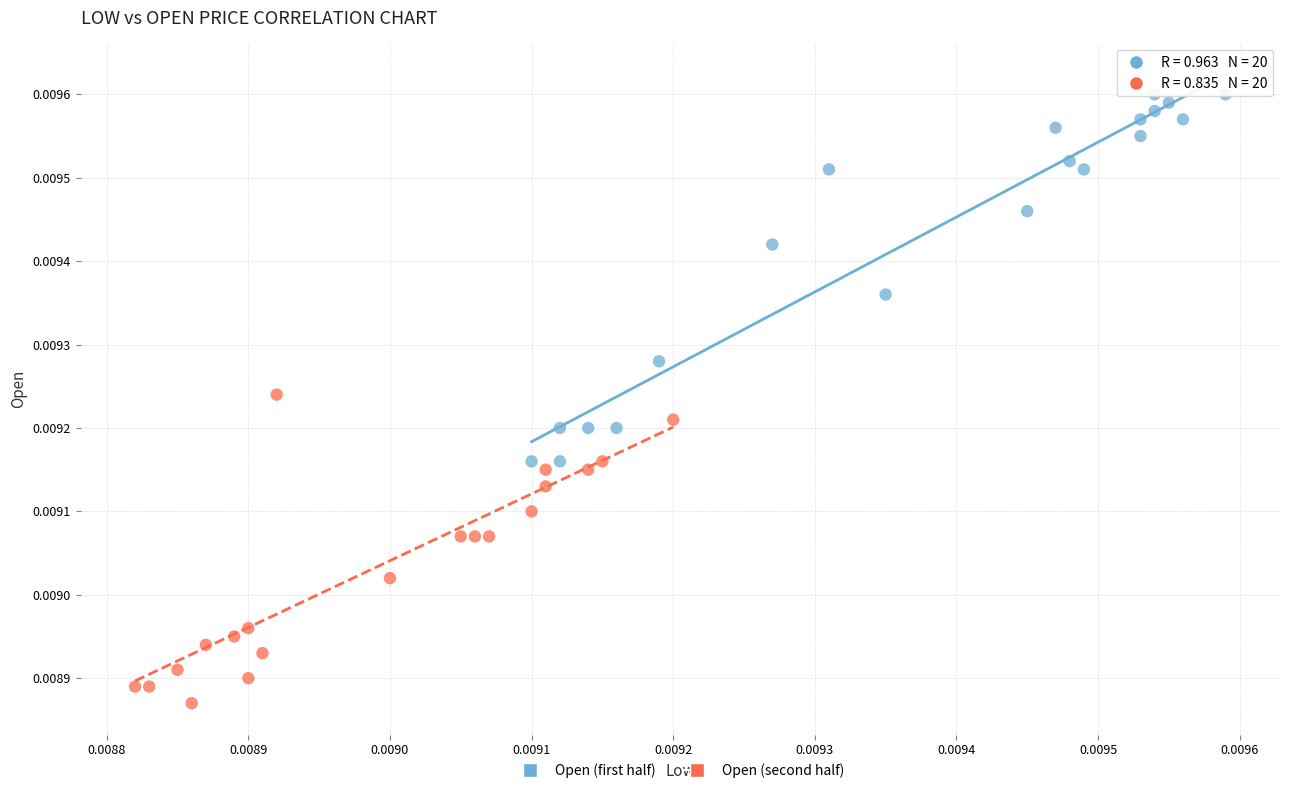

Which series has the widest spread of Y values?

Open (first half)